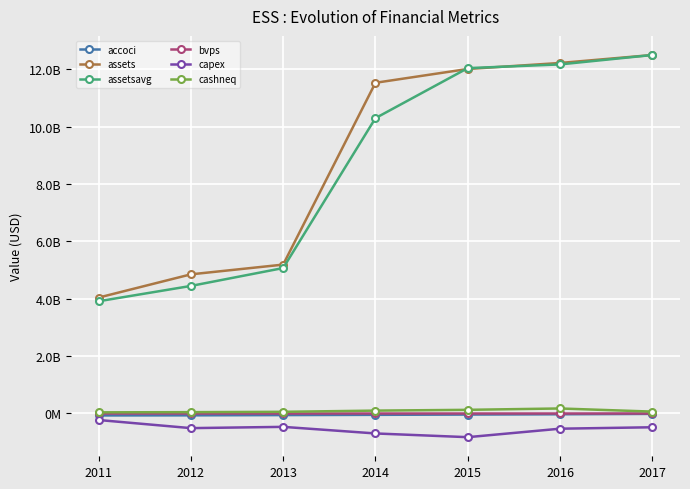

Between 2015 and 2013, which is larger?

2015